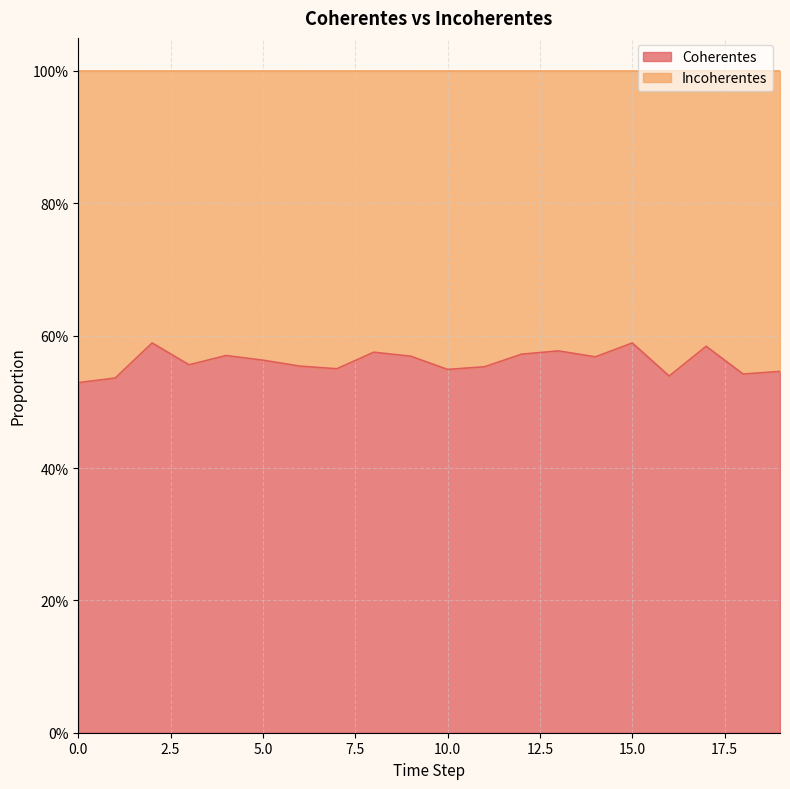

How many interior local peaks (higher than both neighbors) does the data have?

6